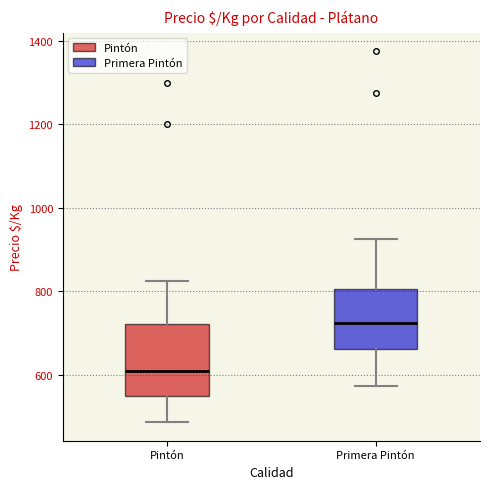

Reading left to right, read every box against the y-axis: the position of its median line, the range the box covers, and the ends of its whiskers. The values are not printed on the chart, so give them approximately, as read against the axis.

Pintón: median 600, box 560 to 720, whiskers 480 to 820
Primera Pintón: median 720, box 660 to 800, whiskers 580 to 920